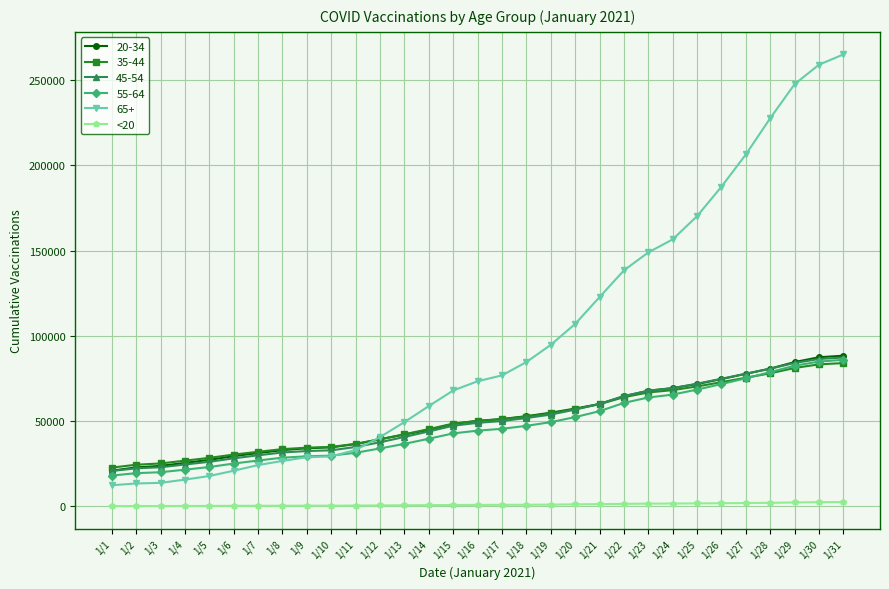

The value of 55-64 at 1/19 is 64807. True or false?

False